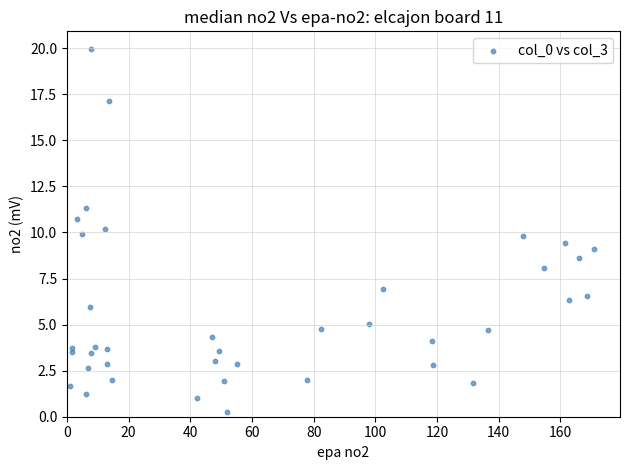

What is the range of X values (max minus min)?

169.9